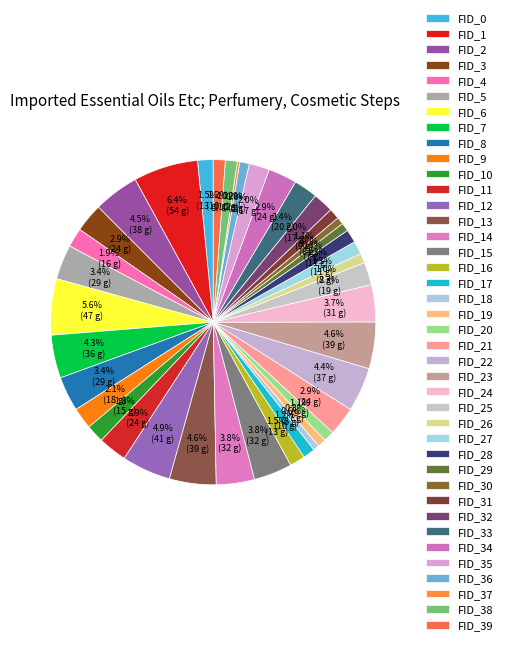

Combined, do FID_4 and FID_3 account for over 50%?

No